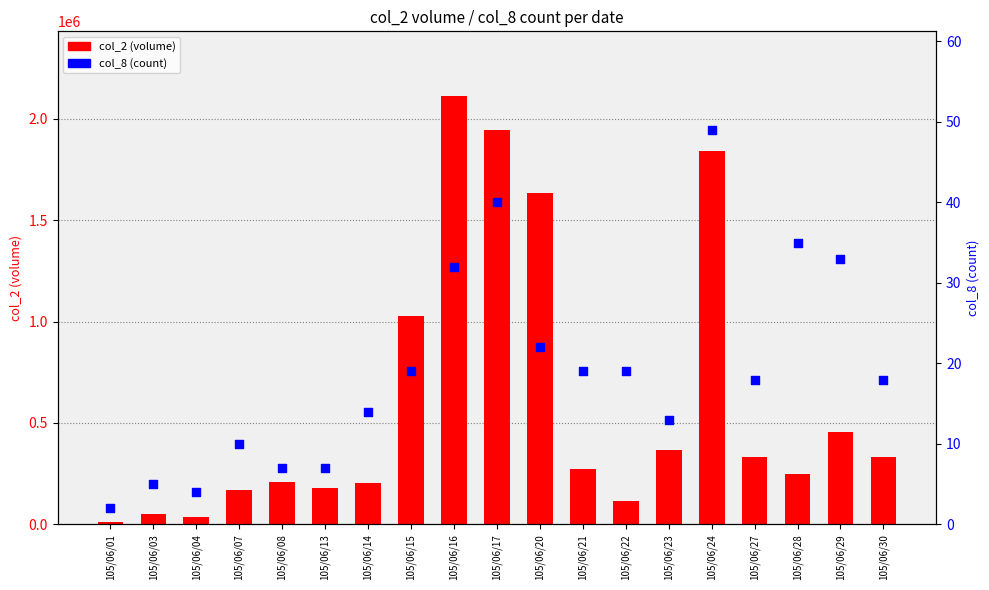

What is the total value across all series at 105/06/29?

457543